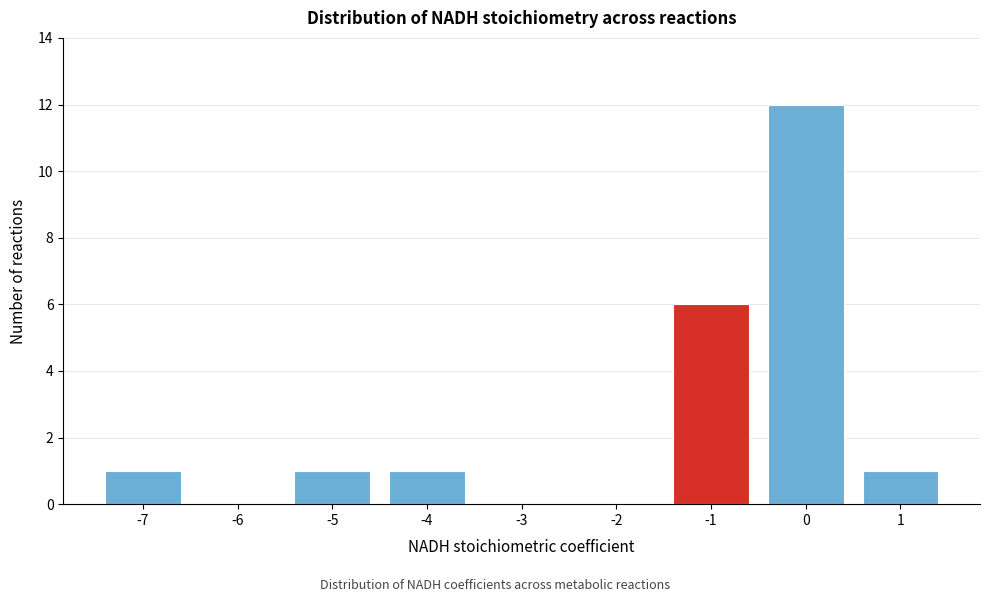

Reading left to right, transcribe this chart: for each bar, give the range it covers on the x-axis and its height. The values are not printed on the chart, so give them approximately, as read against the axis.

-7.5 to -6.5: 1
-6.5 to -5.5: 0
-5.5 to -4.5: 1
-4.5 to -3.5: 1
-3.5 to -2.5: 0
-2.5 to -1.5: 0
-1.5 to -0.5: 6
-0.5 to 0.5: 12
0.5 to 1.5: 1